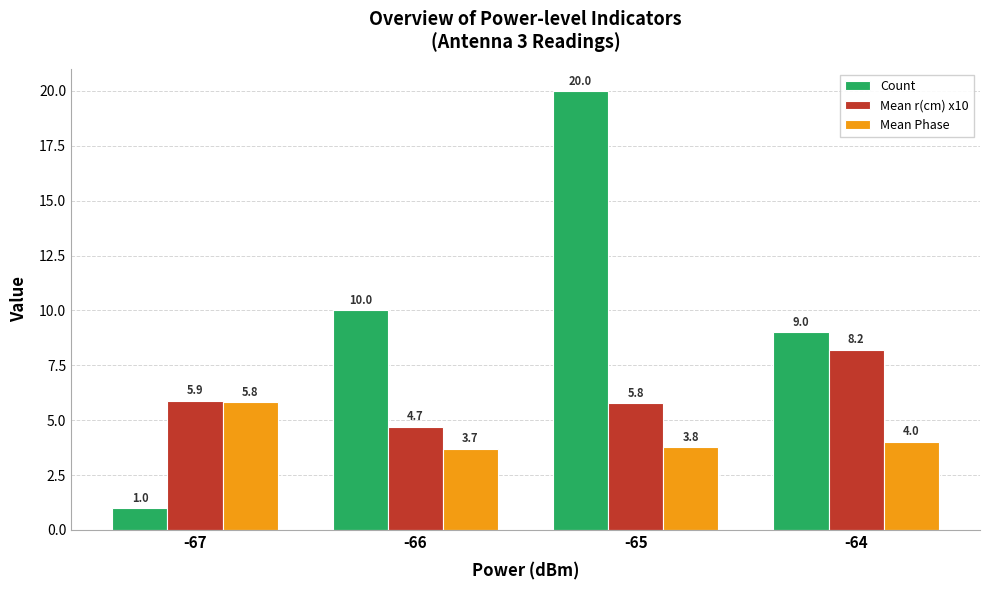

At how many categories does at least one series exceed 3?

4